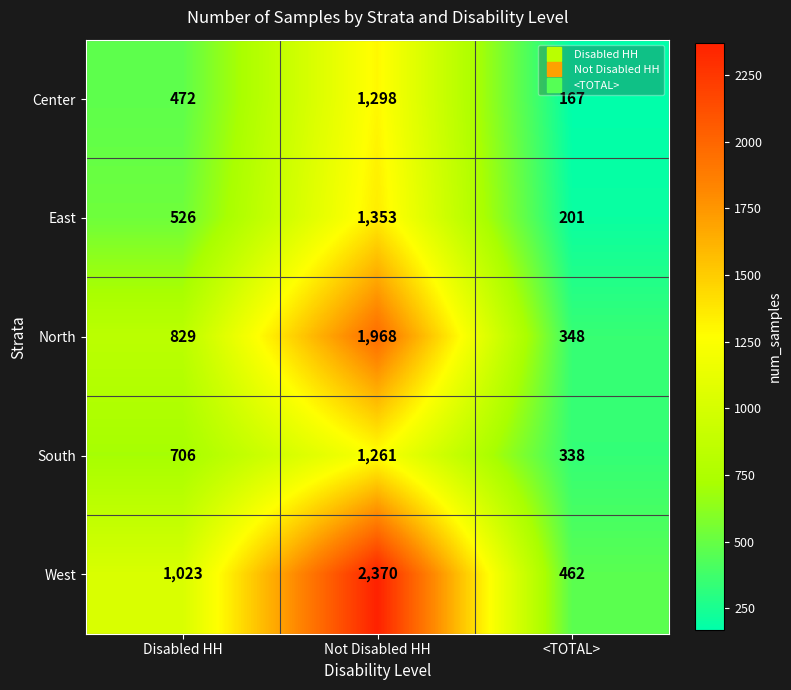

What is the difference between the second highest and minimum values in the East series?

325